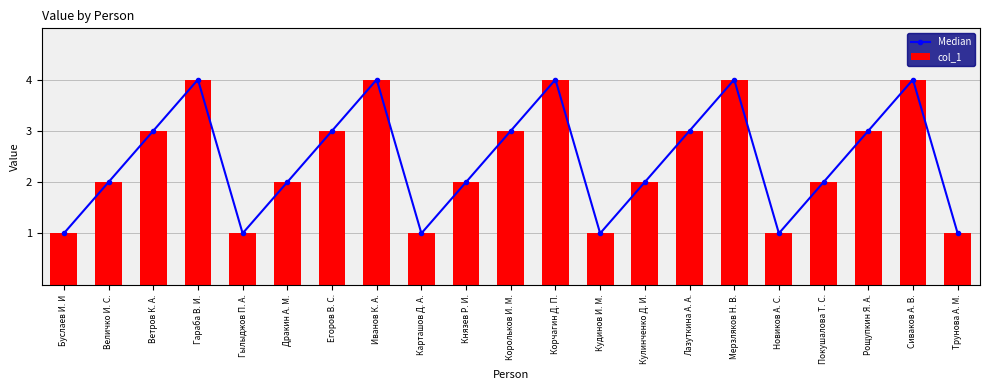

Rank the series at Мерзляков Н. В. from highest to lowest value.

Median, col_1